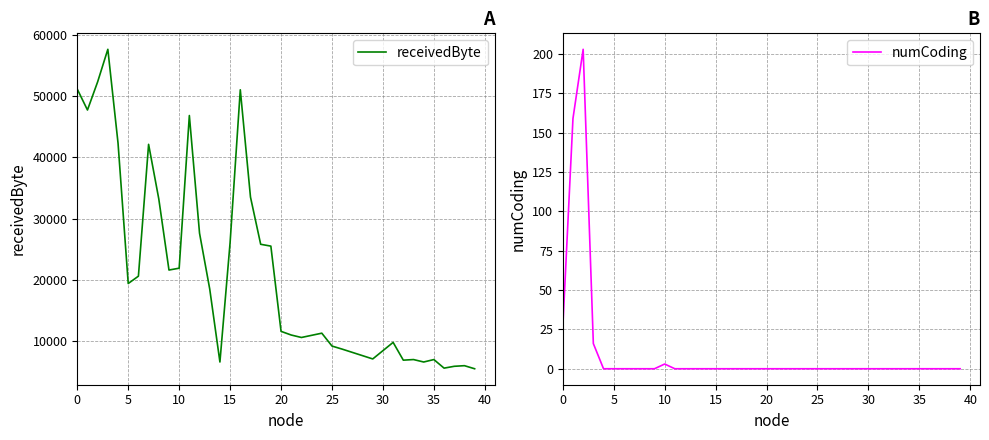

How many lines are shown in the chart?

2